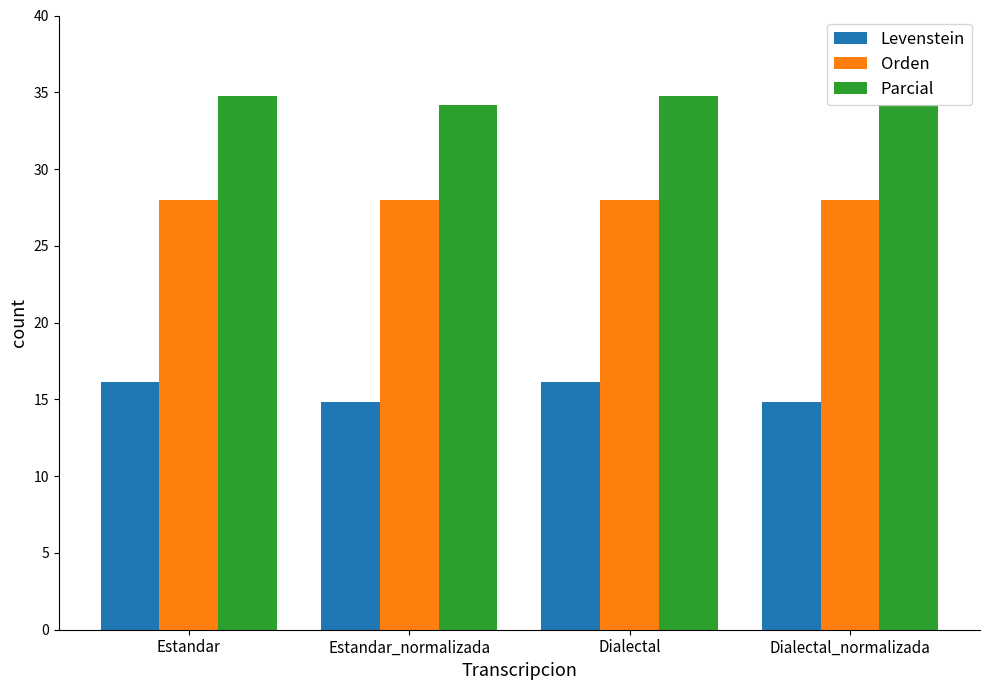

What position from the left is Dialectal?

3